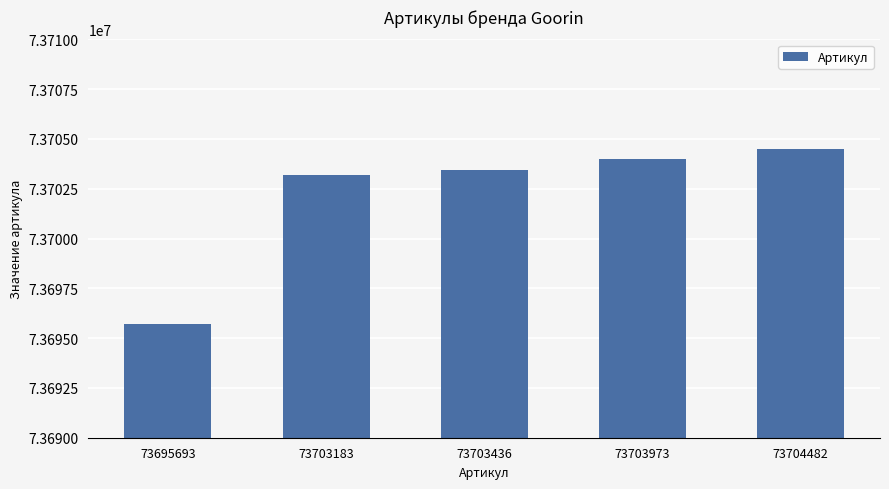

List the labels in order of value, largest first.

73704482, 73703973, 73703436, 73703183, 73695693